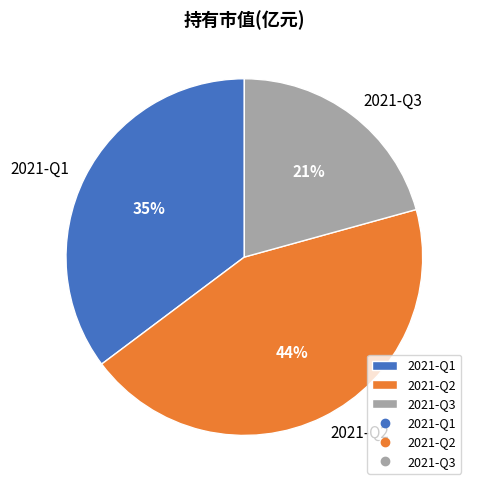

Is the sum of 2021-Q3 and 2021-Q2 greater than half?

Yes